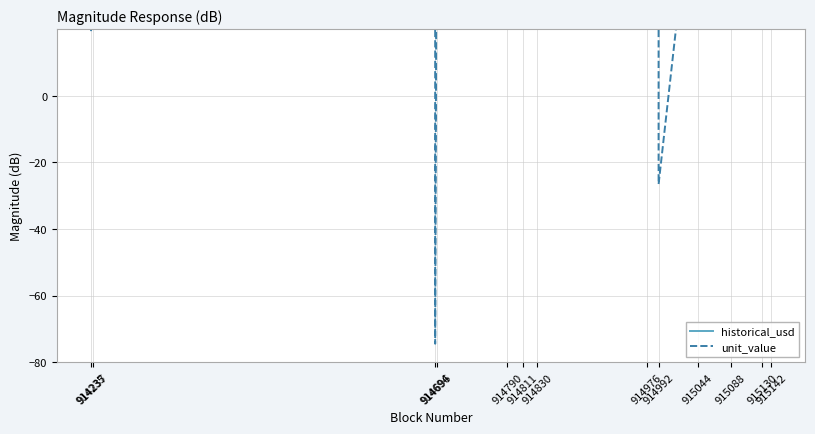

What are all the series names shown in the legend?

historical_usd, unit_value